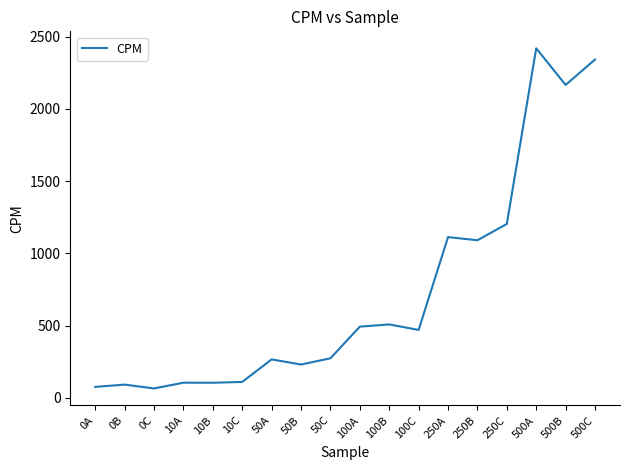

What is the difference between the maximum and second lowest values?

2344.7